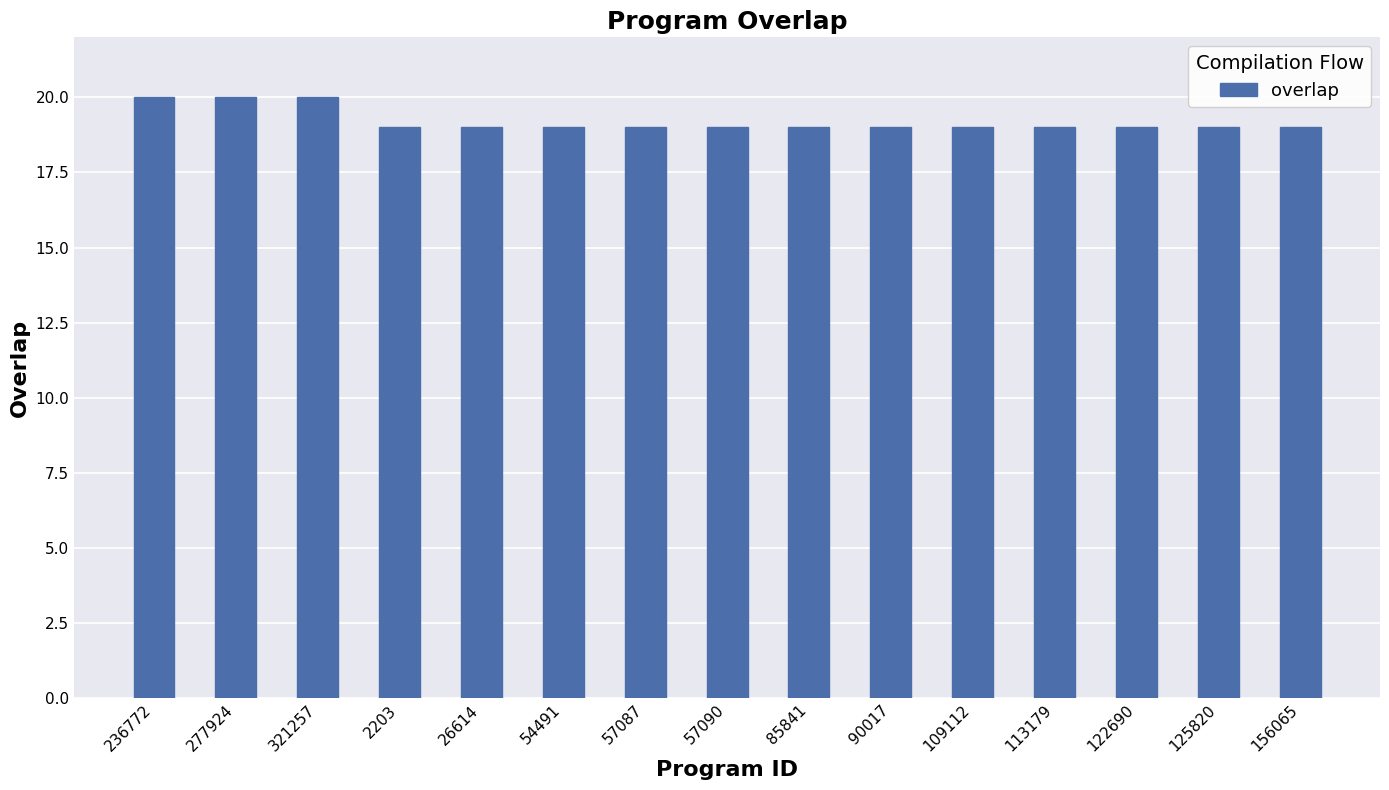

Is it true that the value at 113179 is 8?

False